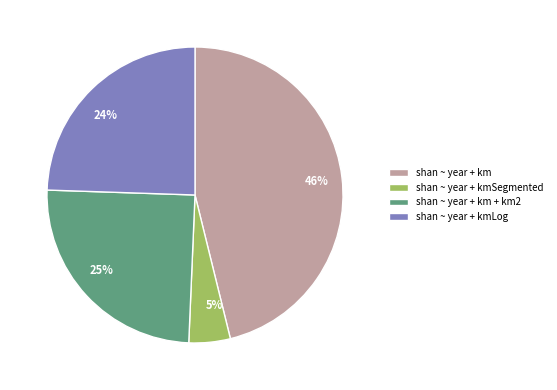

Is 24% the majority of the pie?

No